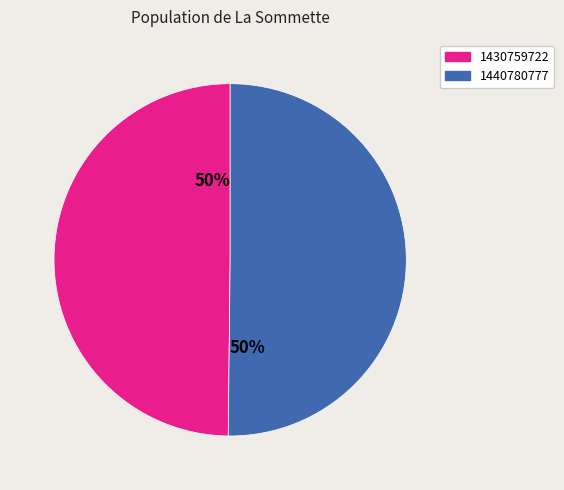

What percentage is the 1430759722 slice, to the nearest percent?

50%